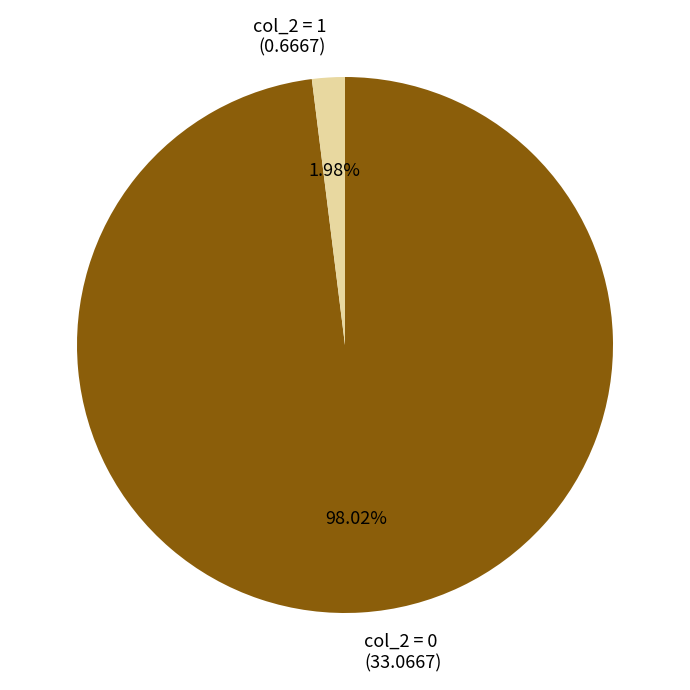

Between col_2 = 1 (0.6667) and col_2 = 0 (33.0667), which is larger?

col_2 = 0 (33.0667)